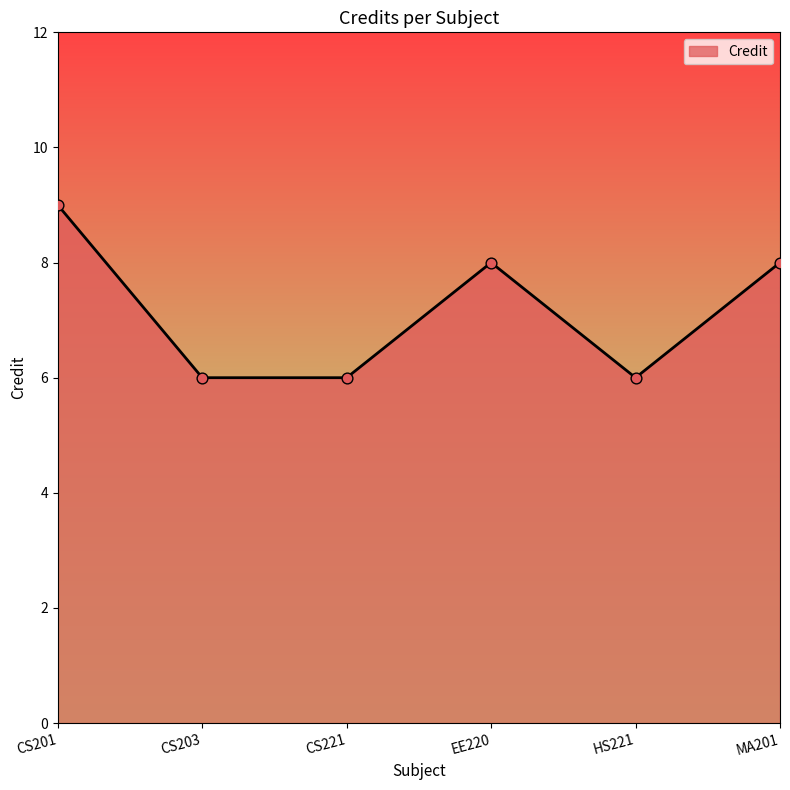

What is the change in value from CS203 to EE220?

+2